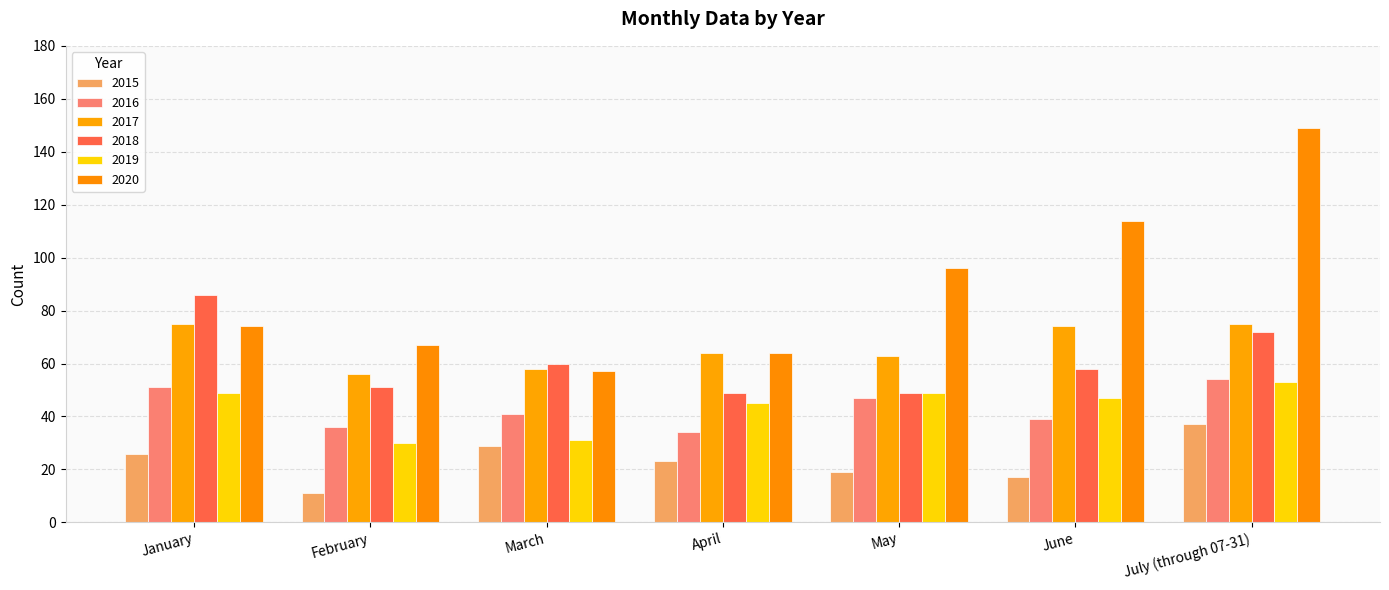

What is the highest value of the 2019 series?

53